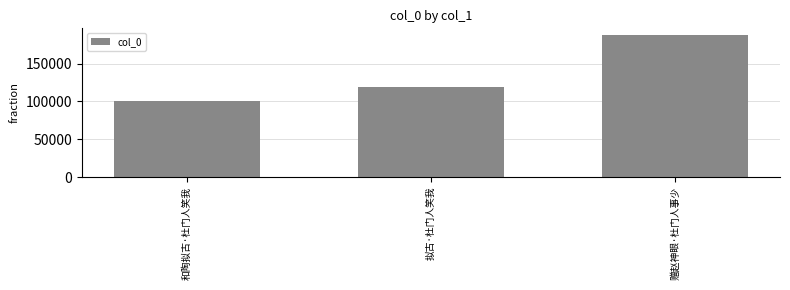

Where is the data nearest to the value 143906?

拟古·杜门人笑我